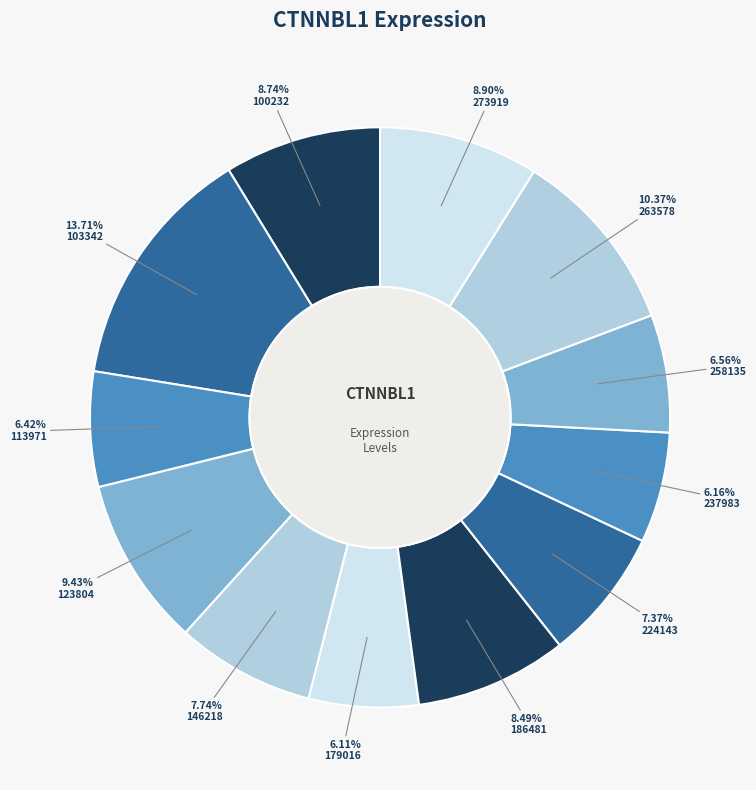

Which category has the smallest portion of the pie?

179016